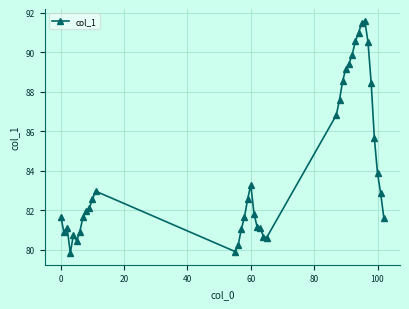

What is the maximum value shown in the chart?

91.6